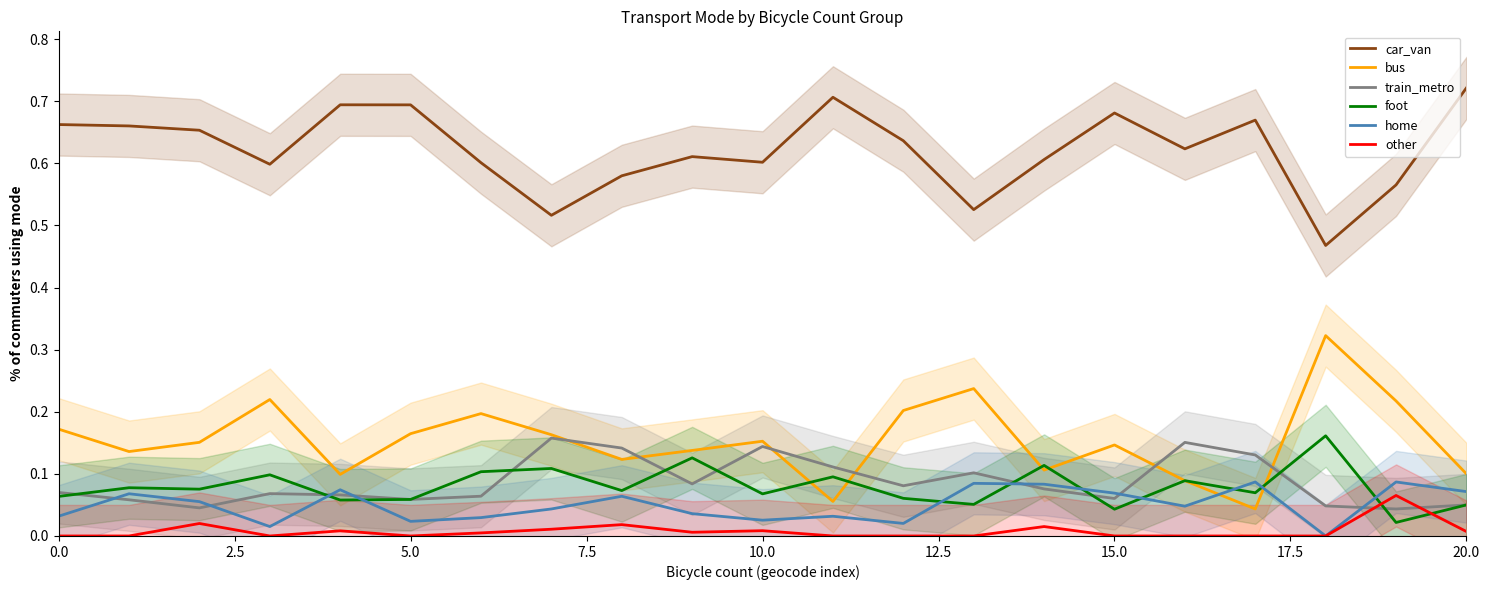

What is the value of the home point at the 2nd from the left?

0.1